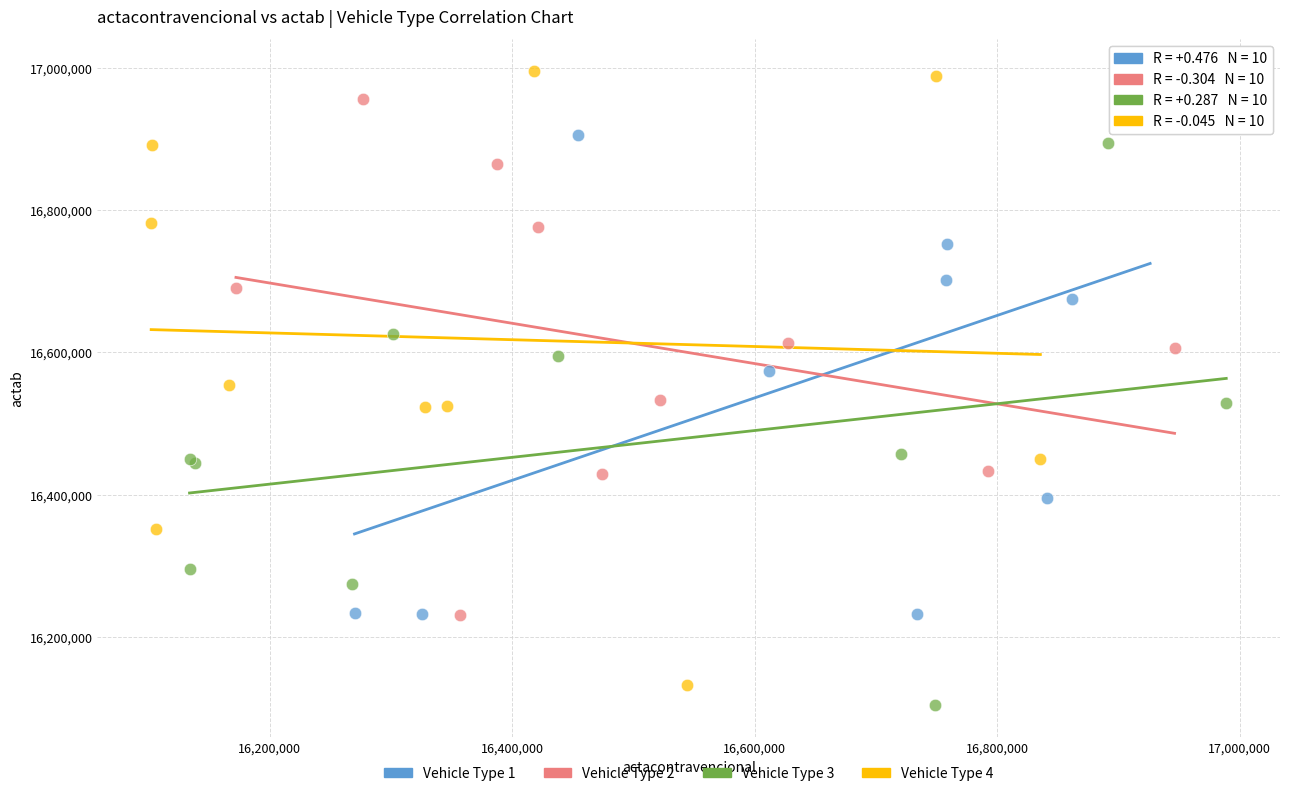

Which series has the widest spread of Y values?

Vehicle Type 4